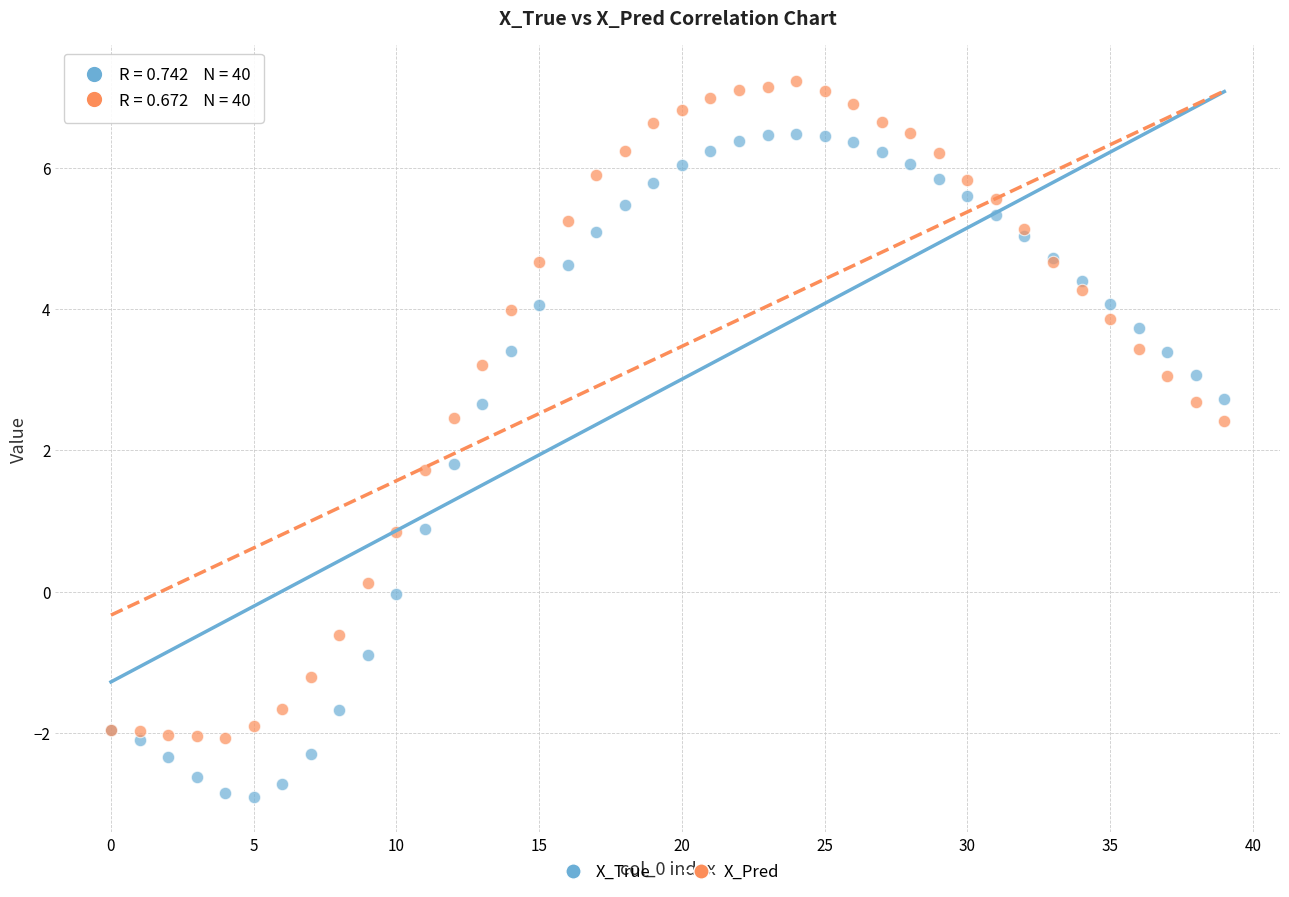

Which series has the largest Y range (max minus min)?

X_True